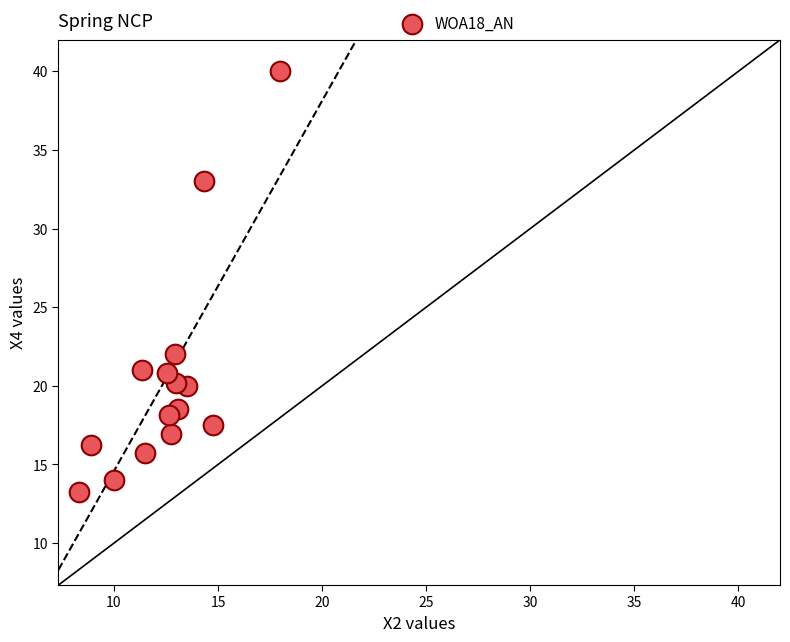

What Y value in the scatter plot is closest to 26?

22.0